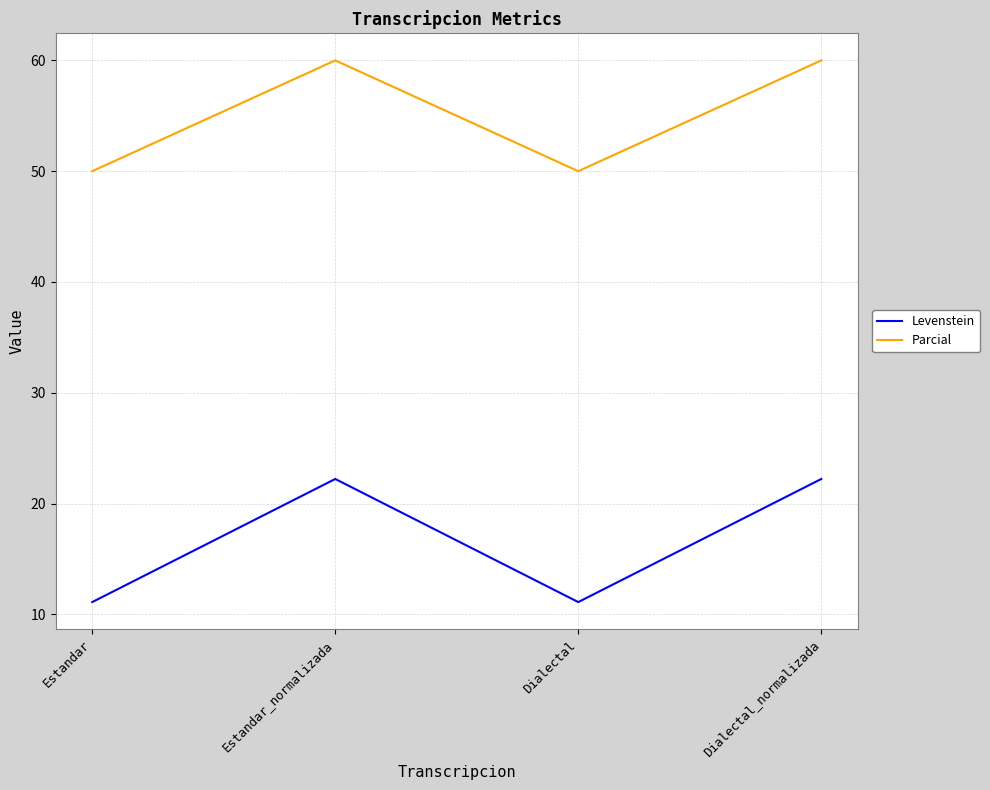

What is the sum of all Parcial values?

220.0